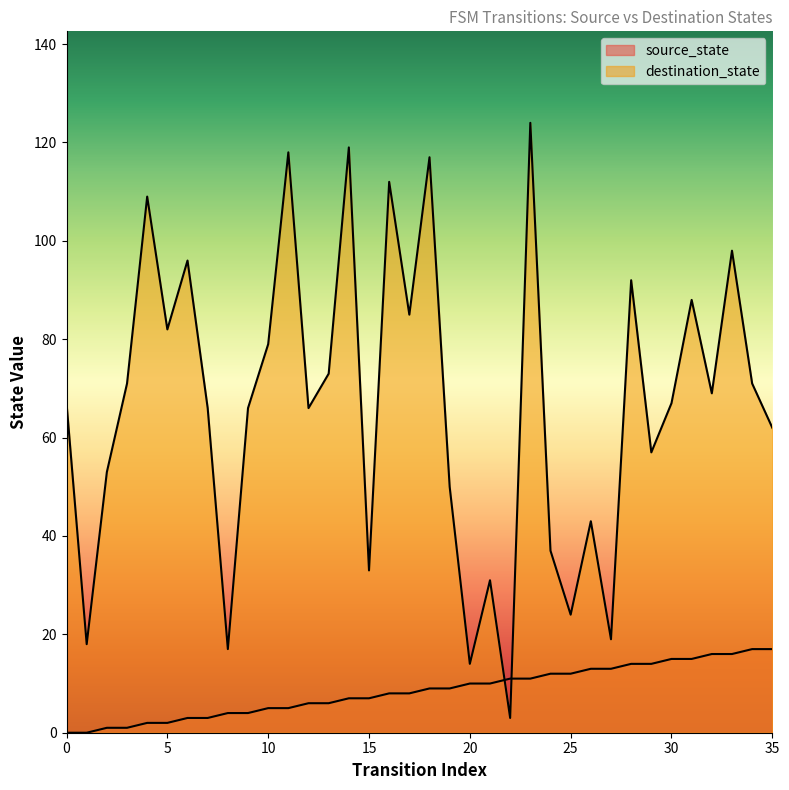

Reading left to right, extract all data points from this chart.

source_state: 0	0	1	1	2	2	3	3	4	4	5	5	6	6	7	7	8	8	9	9	10	10	11	11	12	12	13	13	14	14	15	15	16	16	17	17
destination_state: 67	18	53	71	109	82	96	66	17	66	79	118	66	73	119	33	112	85	117	50	14	31	3	124	37	24	43	19	92	57	67	88	69	98	71	62